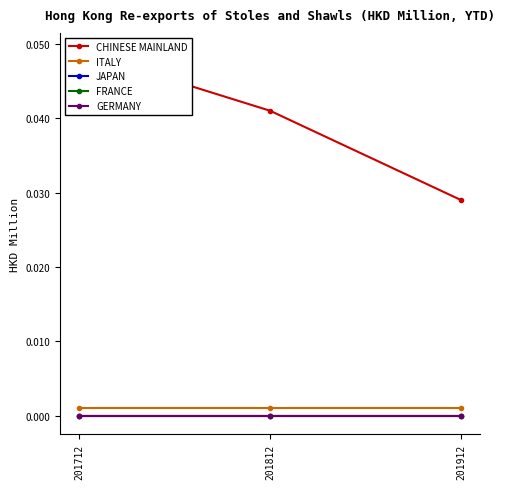

Between 201712 and 201912, which series saw the biggest shift?

CHINESE MAINLAND